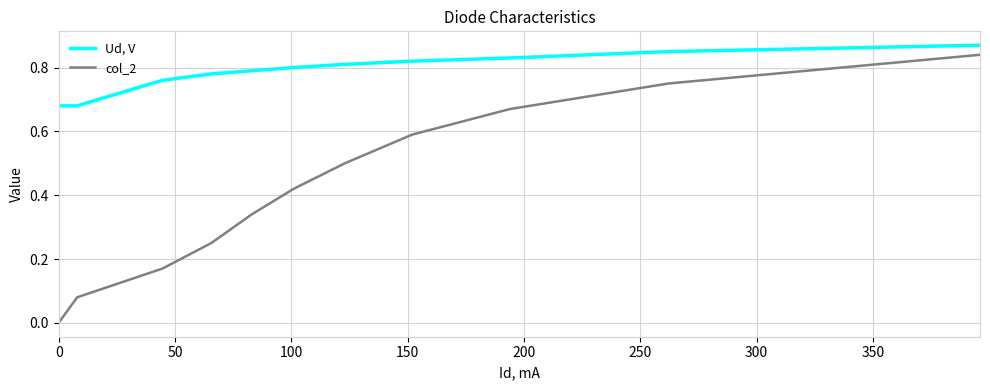

True or false: col_2 and Ud, V cross at least once.

False